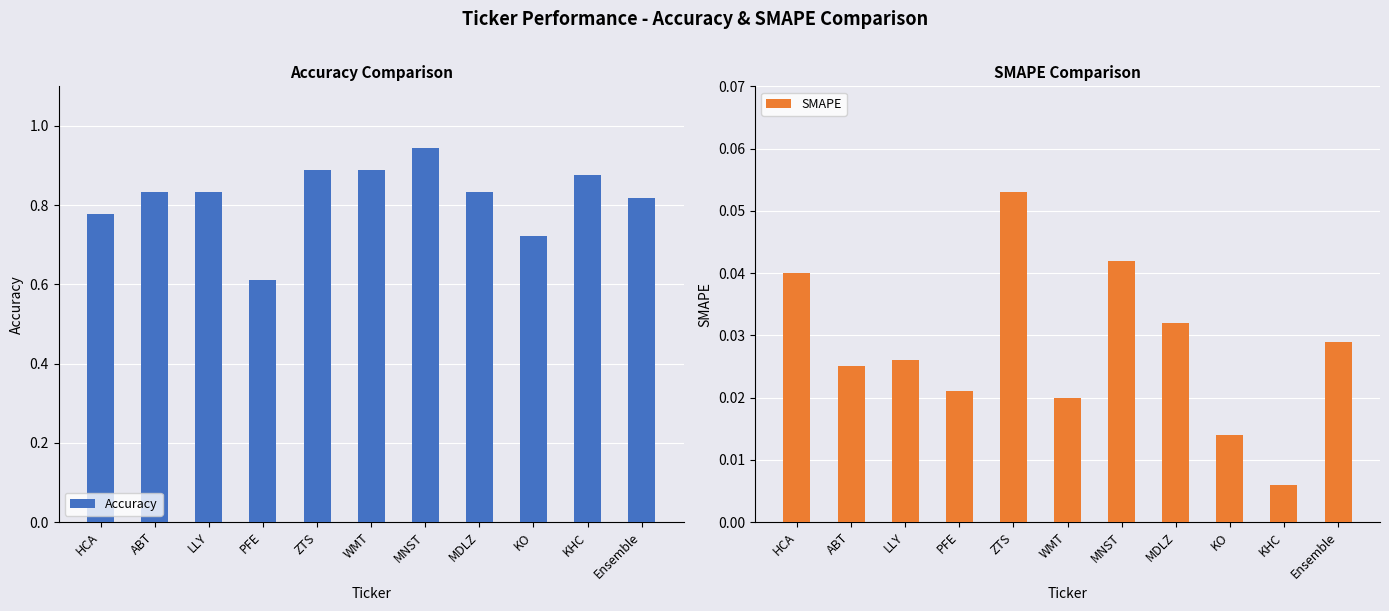

What position from the right is ABT?

10